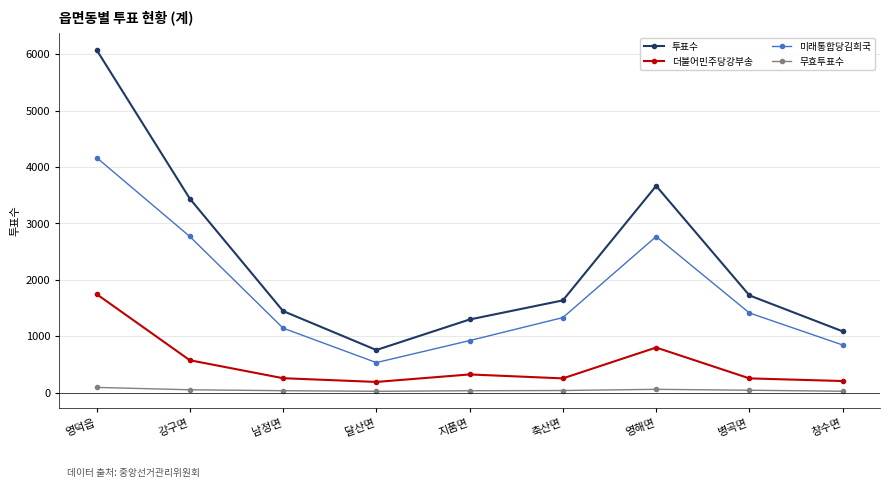

What are all the series names shown in the legend?

투표수, 더불어민주당강부송, 미래통합당김희국, 무효투표수